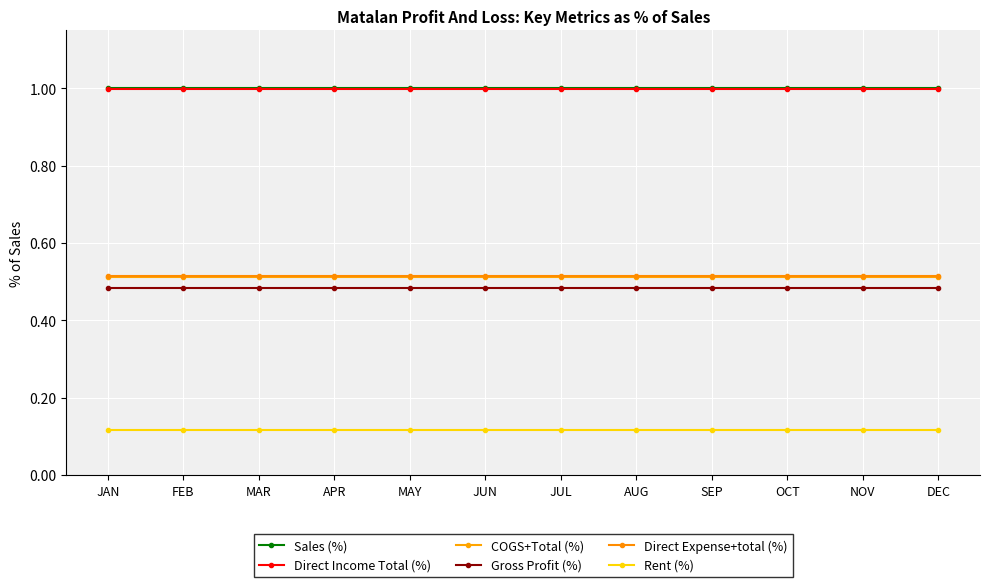

What are all the series names shown in the legend?

Sales (%), Direct Income Total (%), COGS+Total (%), Gross Profit (%), Direct Expense+total (%), Rent (%)